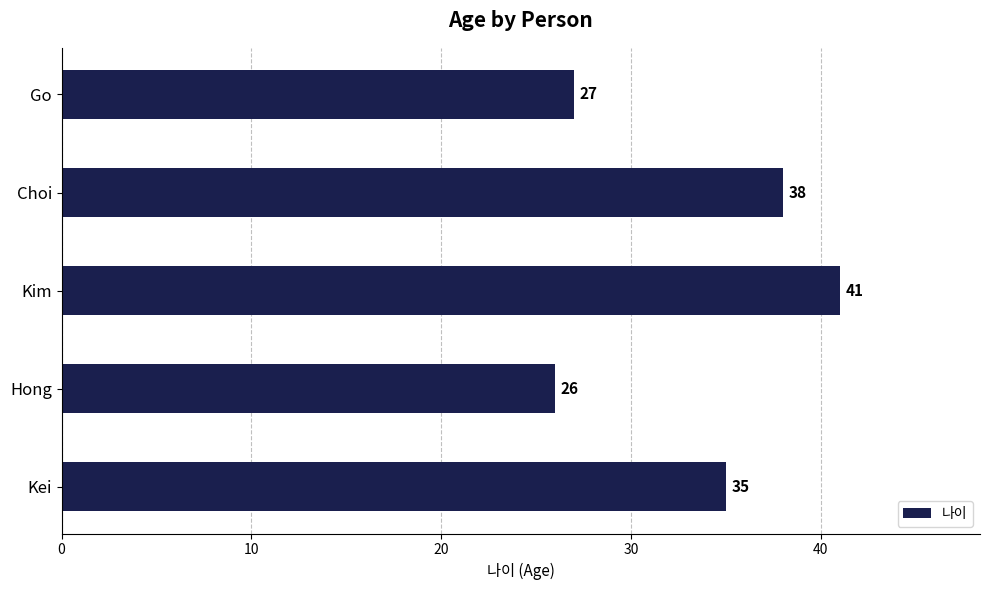

Which category has the highest value across all series?

Kim